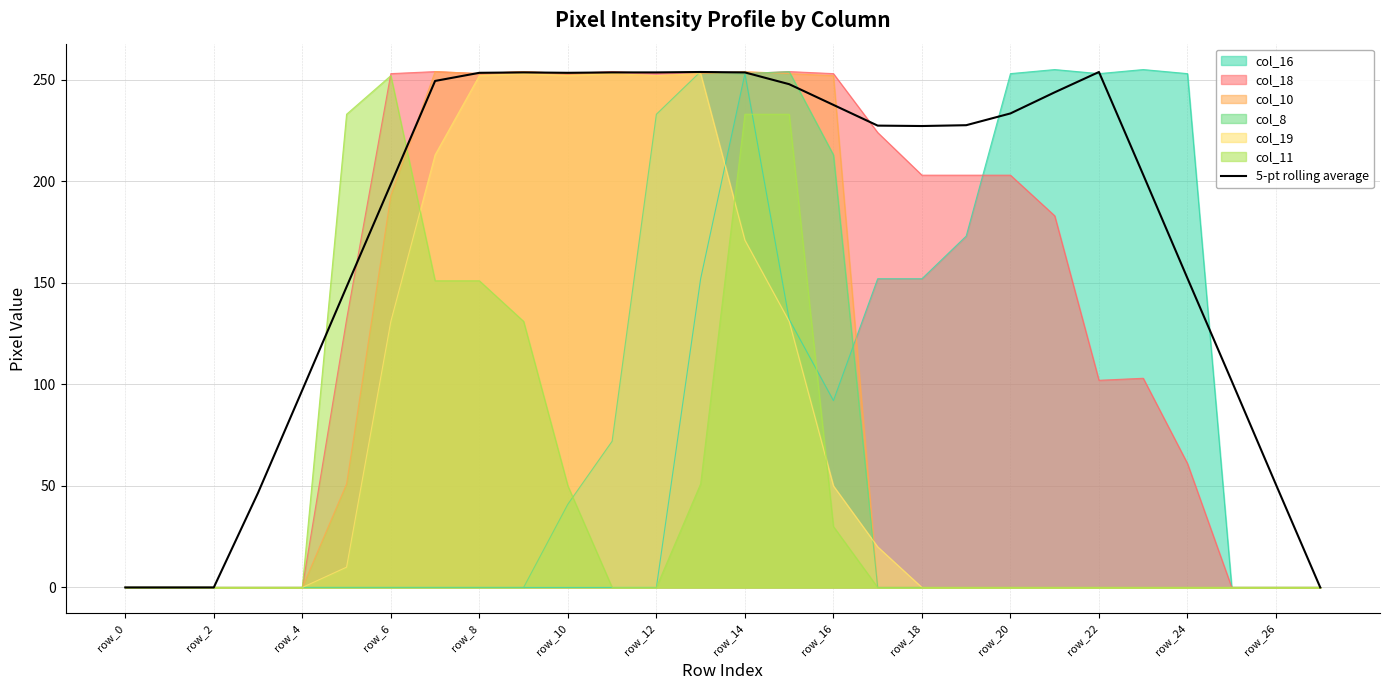

How many points are lower than both their immediate neighbors (excluding endpoints)?

2